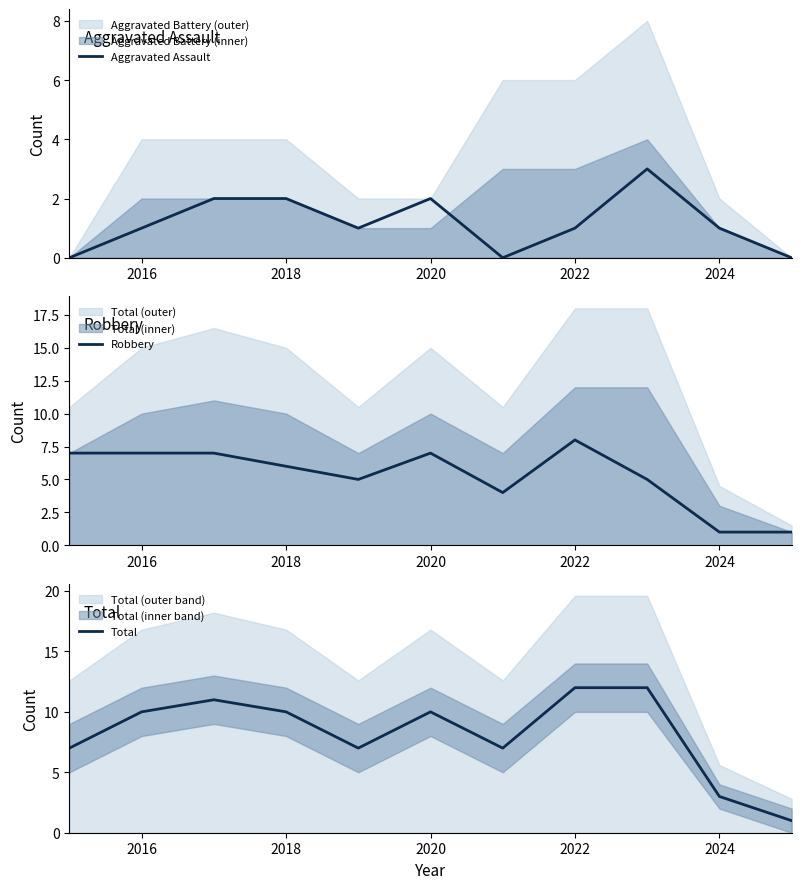

Is it true that Aggravated Assault equals 2 at 2020?

True